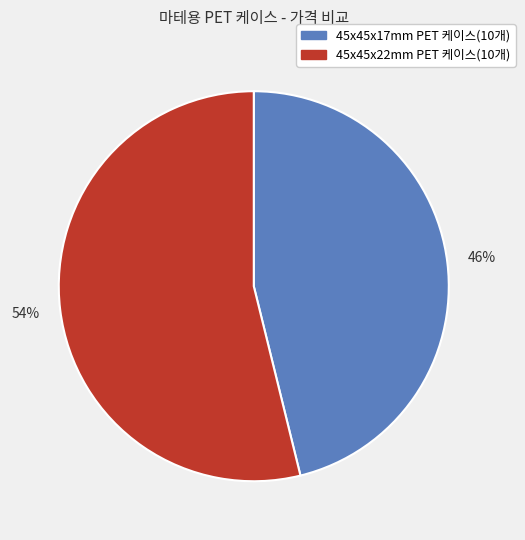

Is the sum of 45x45x17mm PET 케이스(10개) and 45x45x22mm PET 케이스(10개) greater than half?

Yes